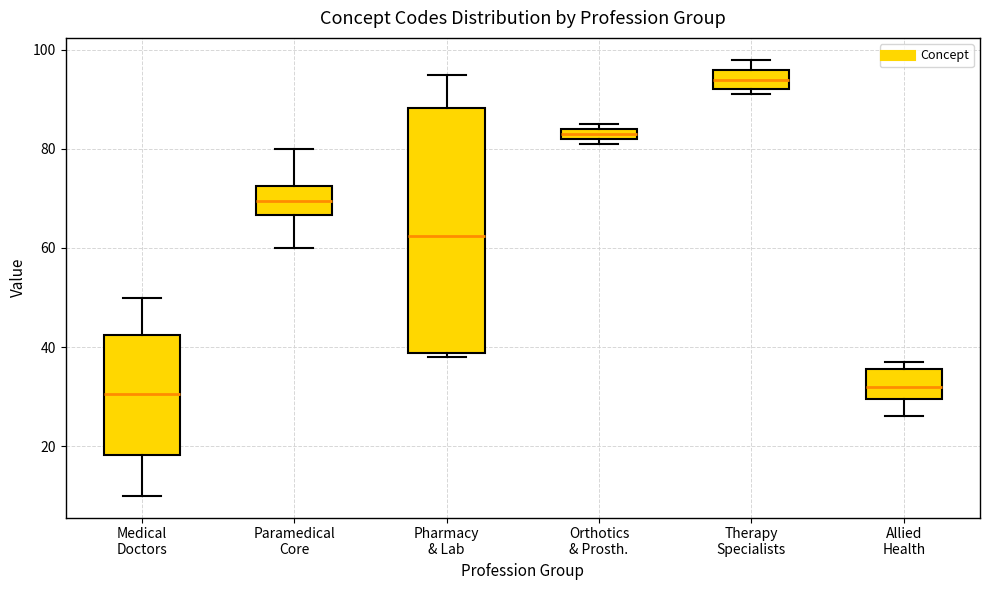

Which box's median line is the highest?

Therapy Specialists